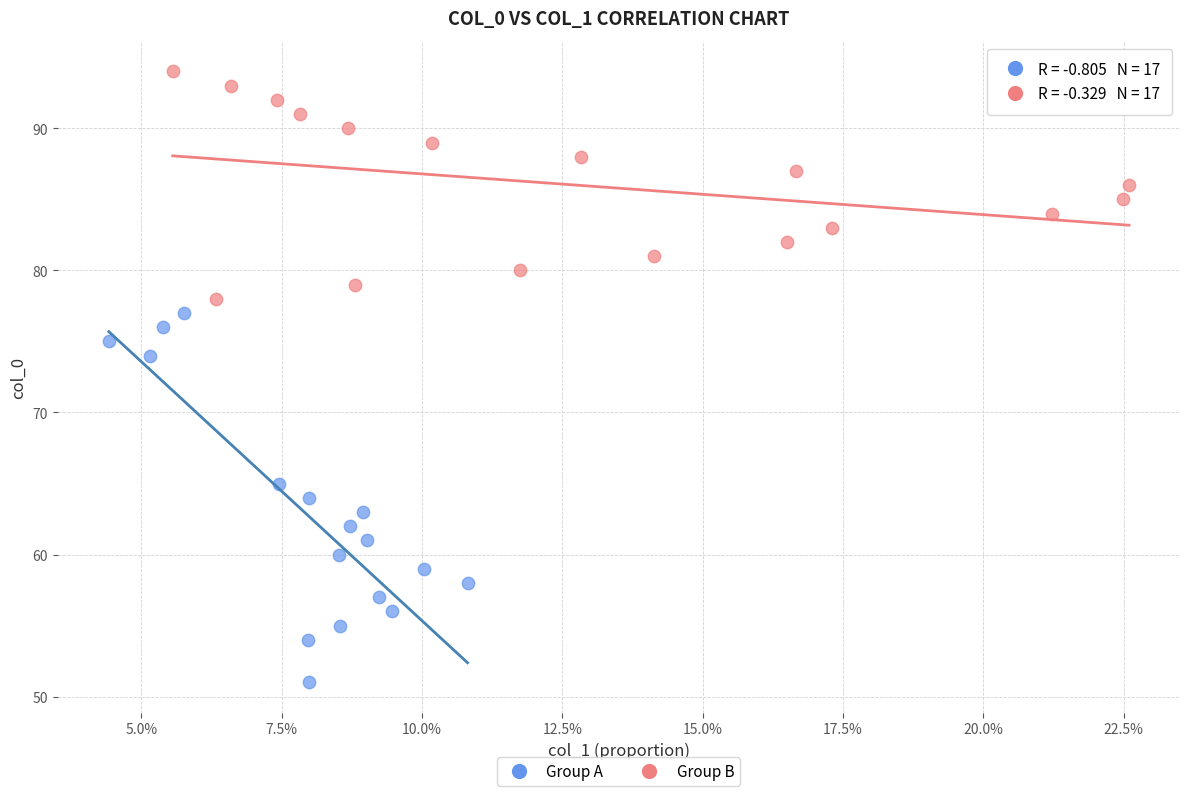

Which series has the largest Y range (max minus min)?

Group A